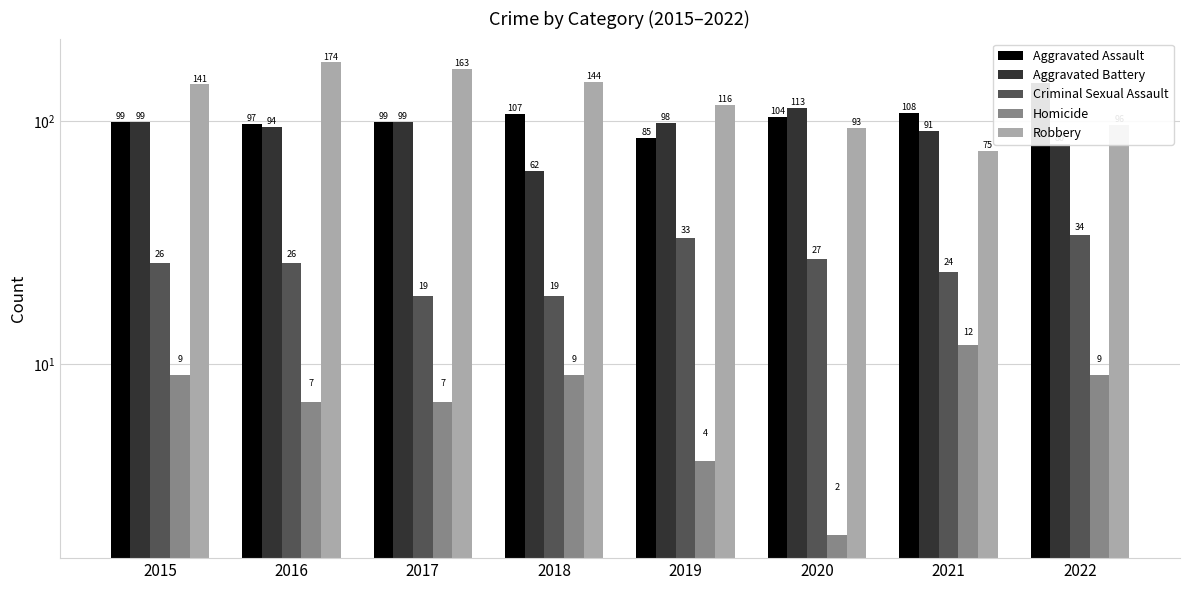

Reading right to left, extract all data points from this chart.

Aggravated Assault: 143	108	104	85	107	99	97	99
Aggravated Battery: 80	91	113	98	62	99	94	99
Criminal Sexual Assault: 34	24	27	33	19	19	26	26
Homicide: 9	12	2	4	9	7	7	9
Robbery: 96	75	93	116	144	163	174	141